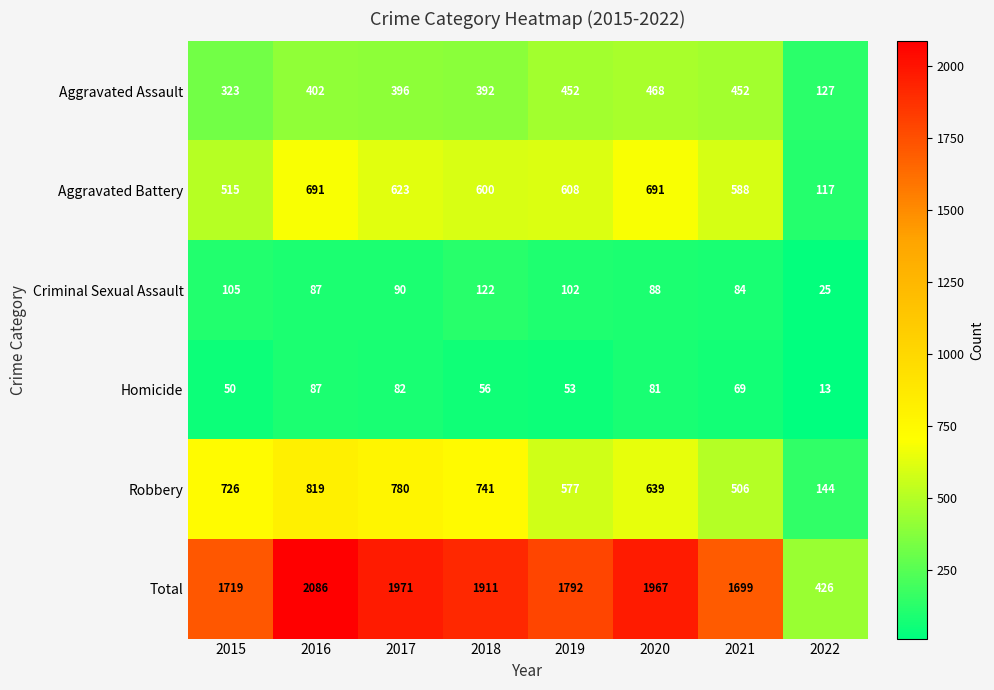

Where is Criminal Sexual Assault nearest to the value 73?

2021